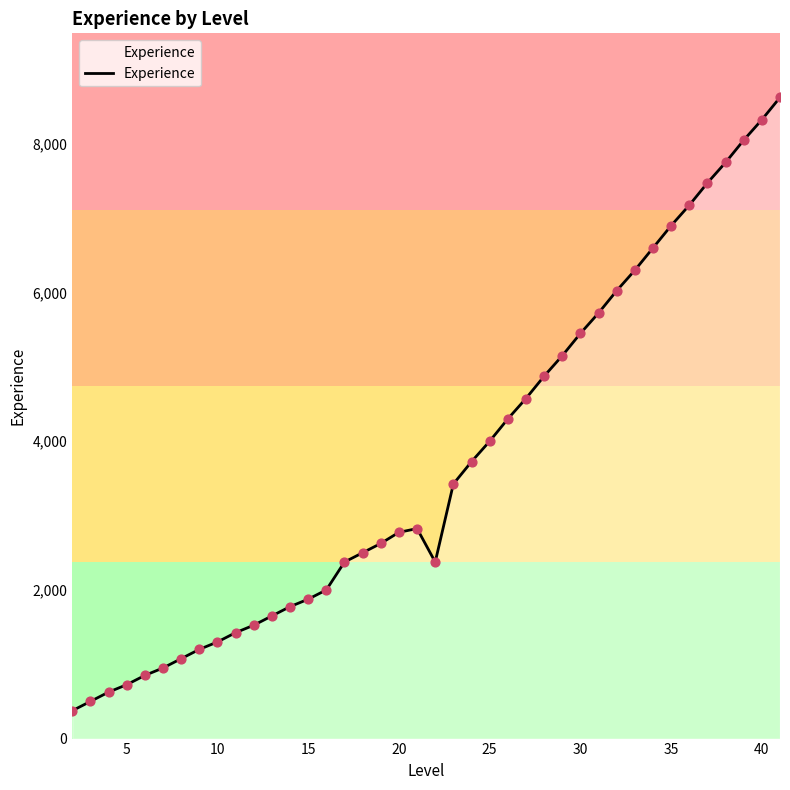

What is the smallest value displayed?

375